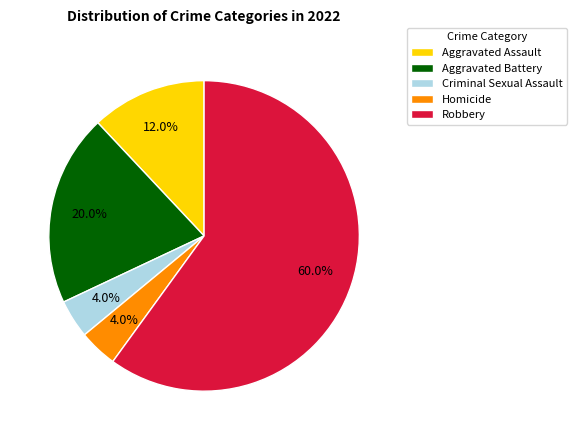

Between Aggravated Assault and Robbery, which is larger?

Robbery